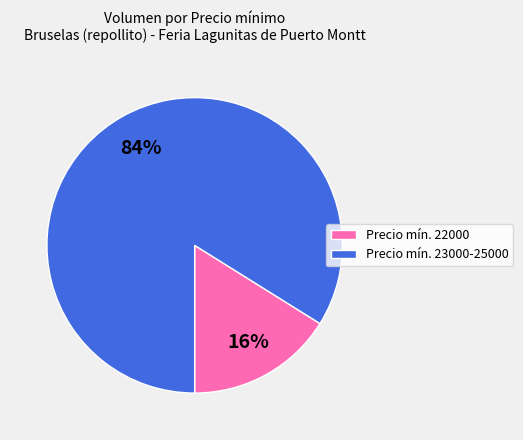

Rank the categories by value from lowest to highest.

Precio mín. 22000, Precio mín. 23000-25000